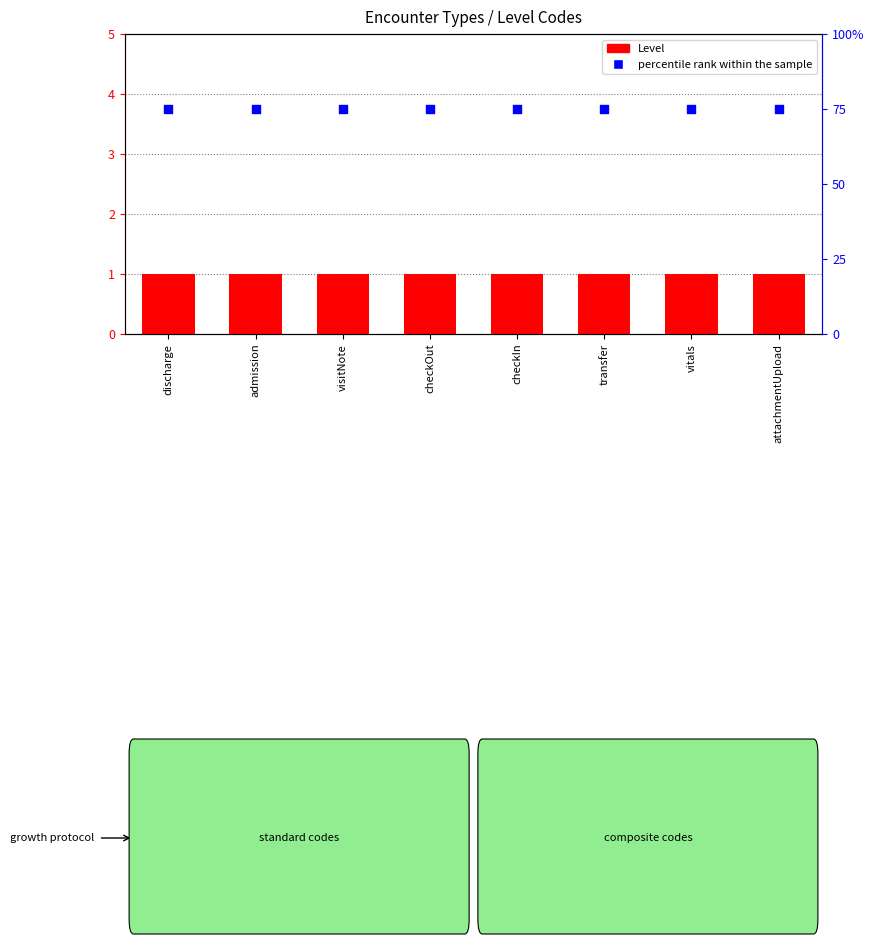

Which series contains the lowest Y value?

Level